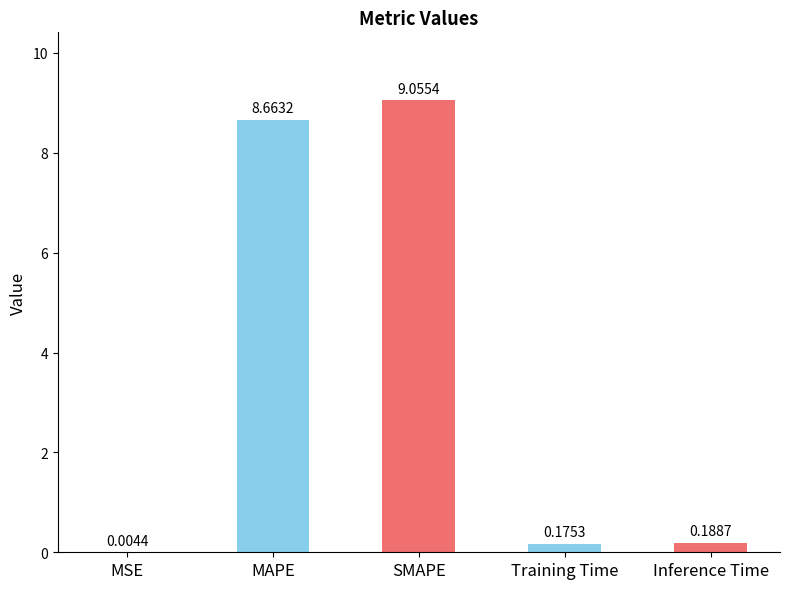

What is the sum of the values at MAPE and Inference Time?

8.9